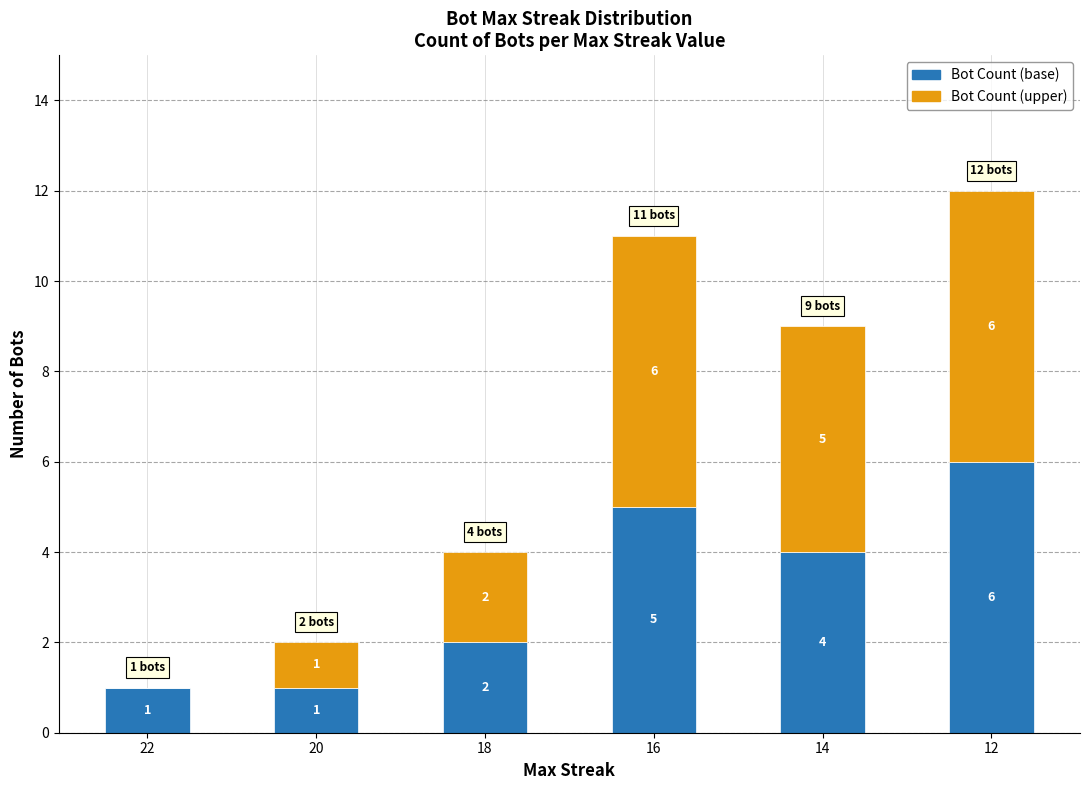

What is the average value of the Bot Count (base) series?

3